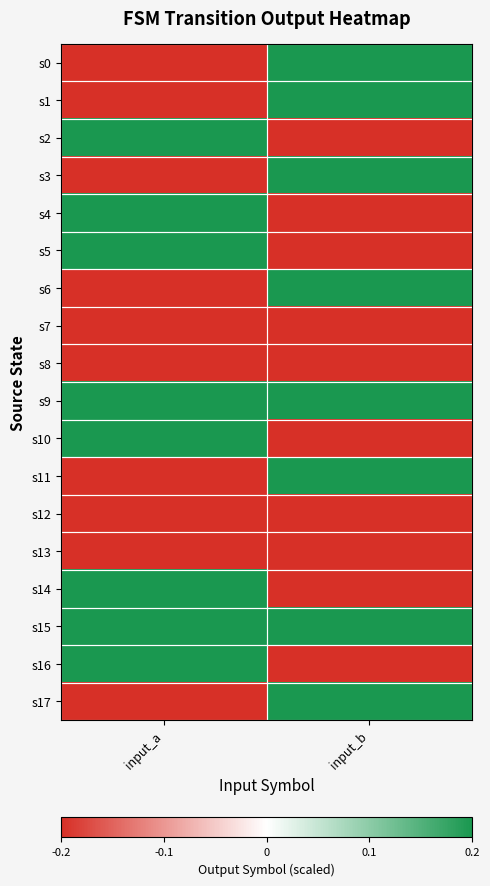

Reading right to left, what are all the values shown in this chart?

s0: input_b=0.2	input_a=-0.2
s1: input_b=0.2	input_a=-0.2
s2: input_b=-0.2	input_a=0.2
s3: input_b=0.2	input_a=-0.2
s4: input_b=-0.2	input_a=0.2
s5: input_b=-0.2	input_a=0.2
s6: input_b=0.2	input_a=-0.2
s7: input_b=-0.2	input_a=-0.2
s8: input_b=-0.2	input_a=-0.2
s9: input_b=0.2	input_a=0.2
s10: input_b=-0.2	input_a=0.2
s11: input_b=0.2	input_a=-0.2
s12: input_b=-0.2	input_a=-0.2
s13: input_b=-0.2	input_a=-0.2
s14: input_b=-0.2	input_a=0.2
s15: input_b=0.2	input_a=0.2
s16: input_b=-0.2	input_a=0.2
s17: input_b=0.2	input_a=-0.2